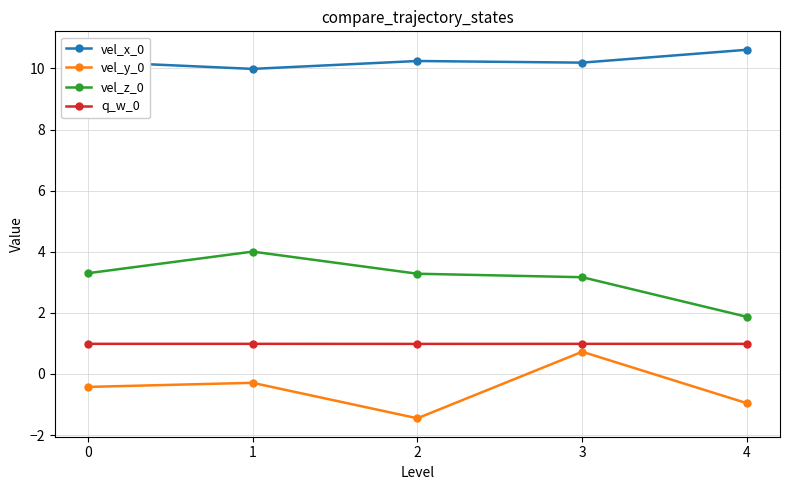

How many values in the vel_z_0 series are below 3?

1